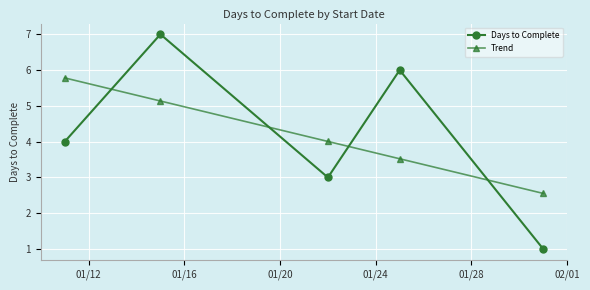

Which series ends up on top after the final intersection of Trend and Days to Complete?

Trend